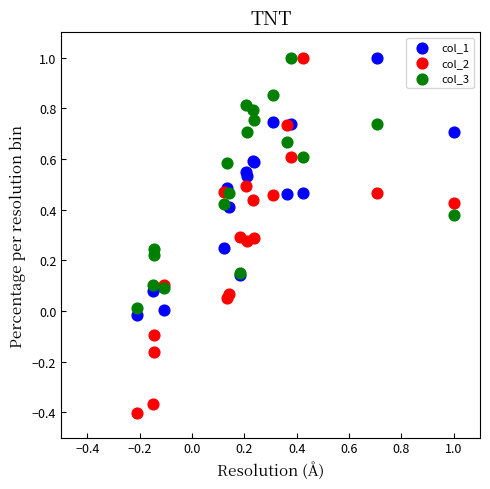

What are all the series names shown in the legend?

col_1, col_2, col_3